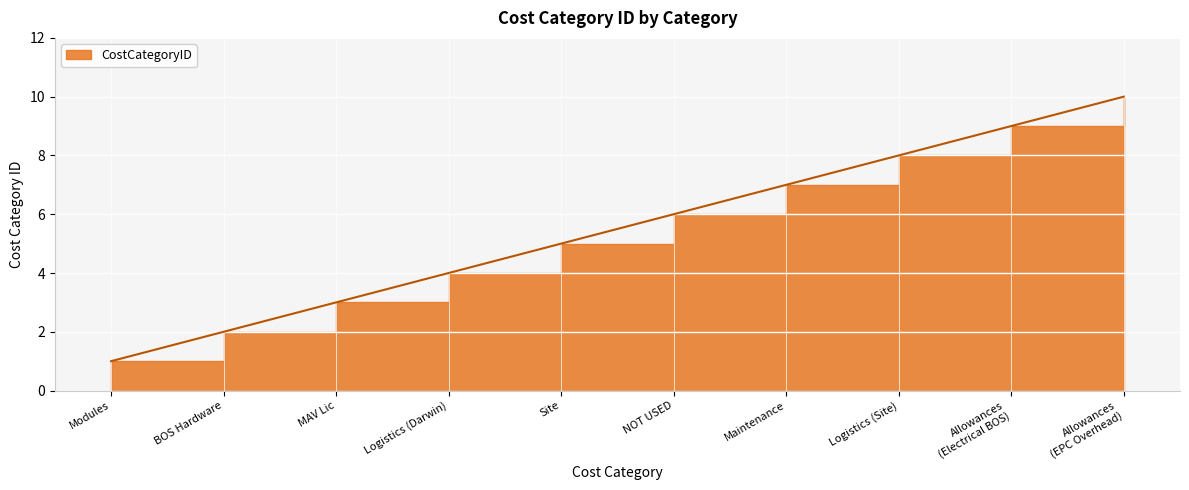

Approximately how many times larger is the value at NOT USED compared to Logistics (Site)?

0.8